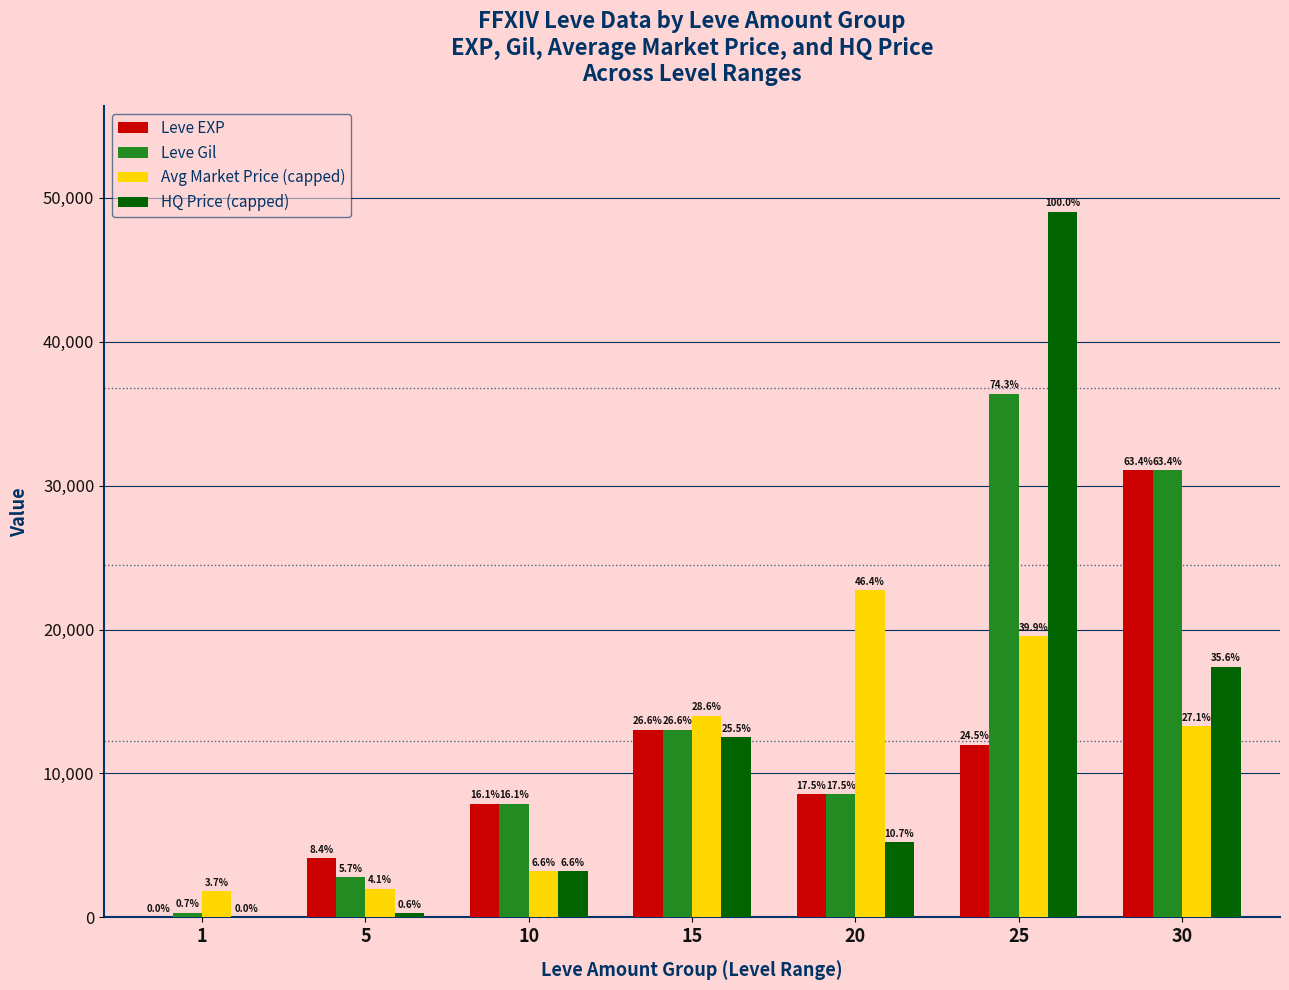

What is the highest value of the Leve EXP series?

31070